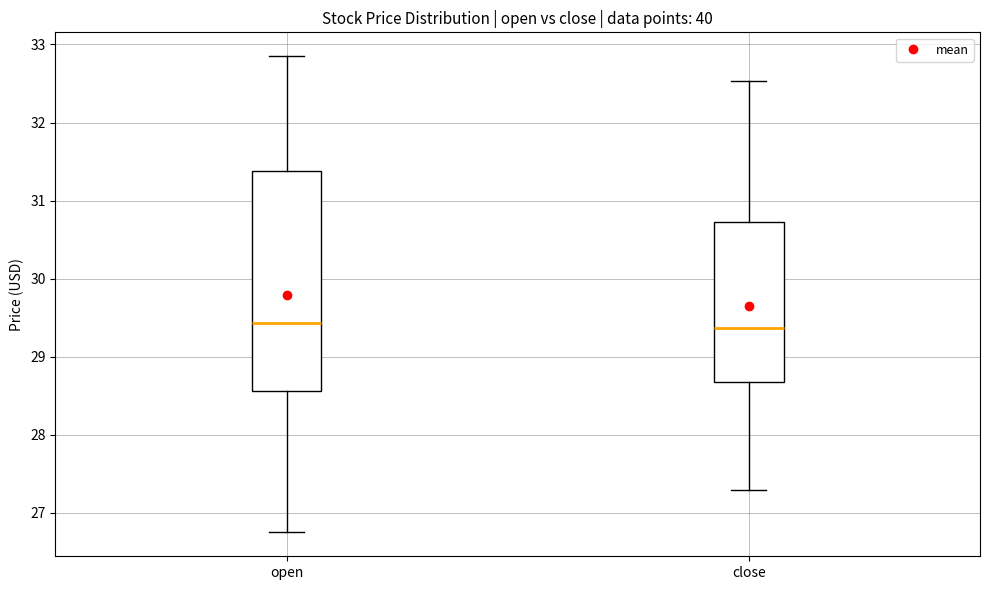

Reading left to right, read every box against the y-axis: the position of its median line, the range the box covers, and the ends of its whiskers. The values are not printed on the chart, so give them approximately, as read against the axis.

open: median 29.4, box 28.6 to 31.4, whiskers 26.8 to 32.9
close: median 29.4, box 28.7 to 30.7, whiskers 27.3 to 32.5